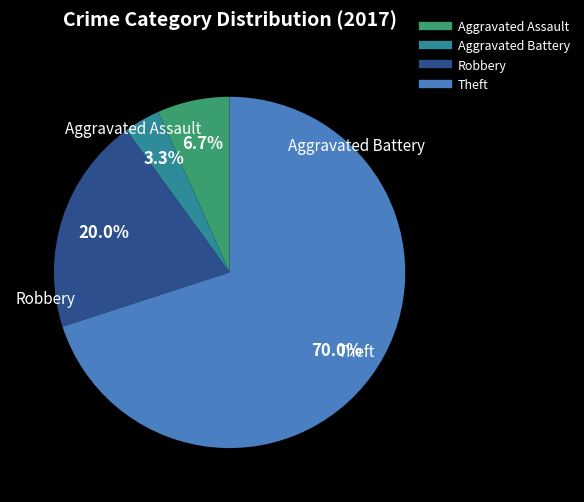

What percentage is the Theft slice, to the nearest percent?

70%